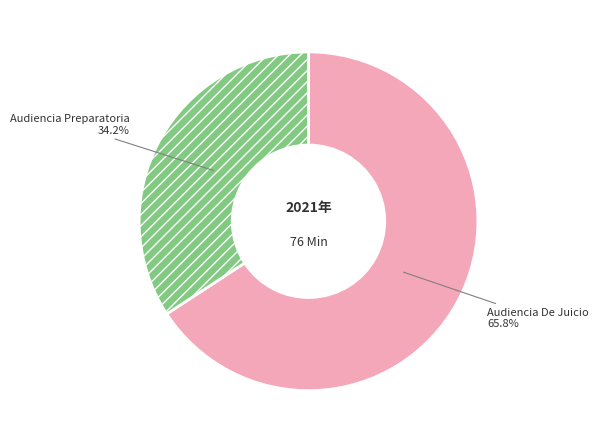

Do Audiencia De Juicio and Audiencia Preparatoria together represent more than half of the pie?

Yes